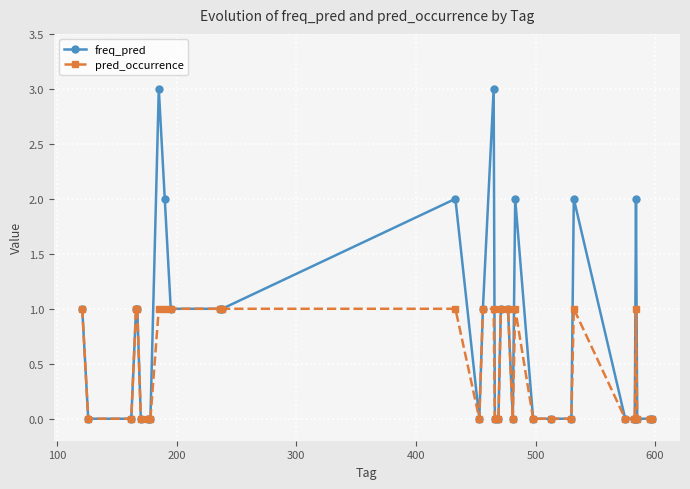

Which series has the largest range (max minus min)?

freq_pred